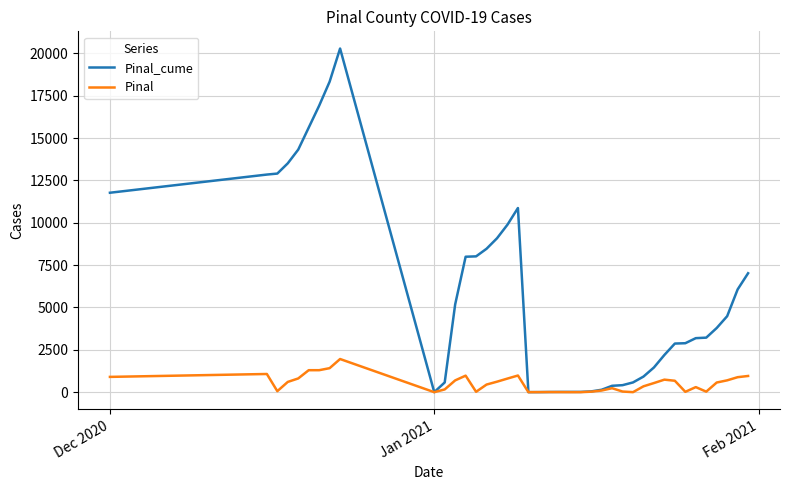

Which series has the widest spread of values?

Pinal_cume